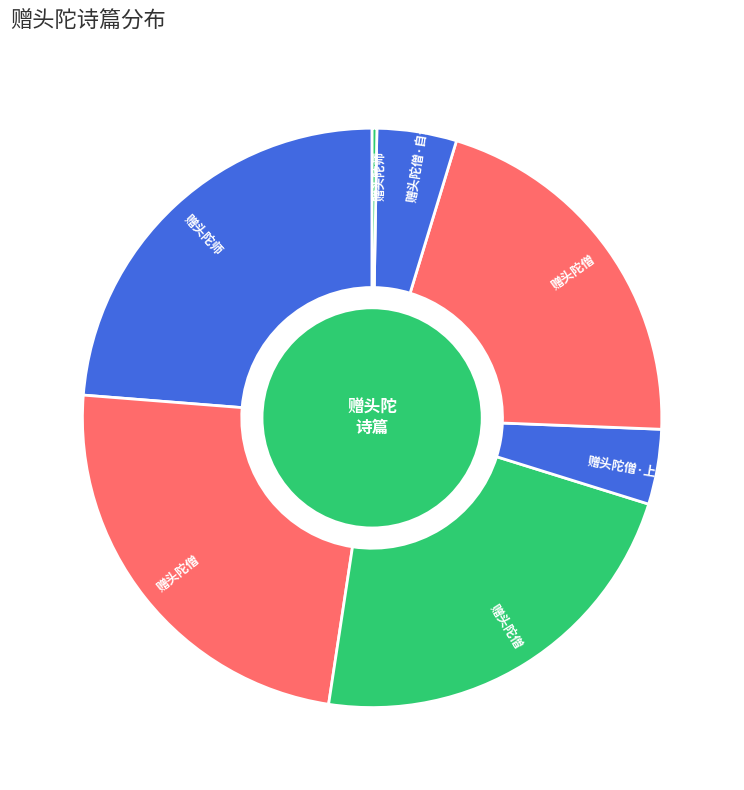

Which slice is the smallest?

赠头陀师